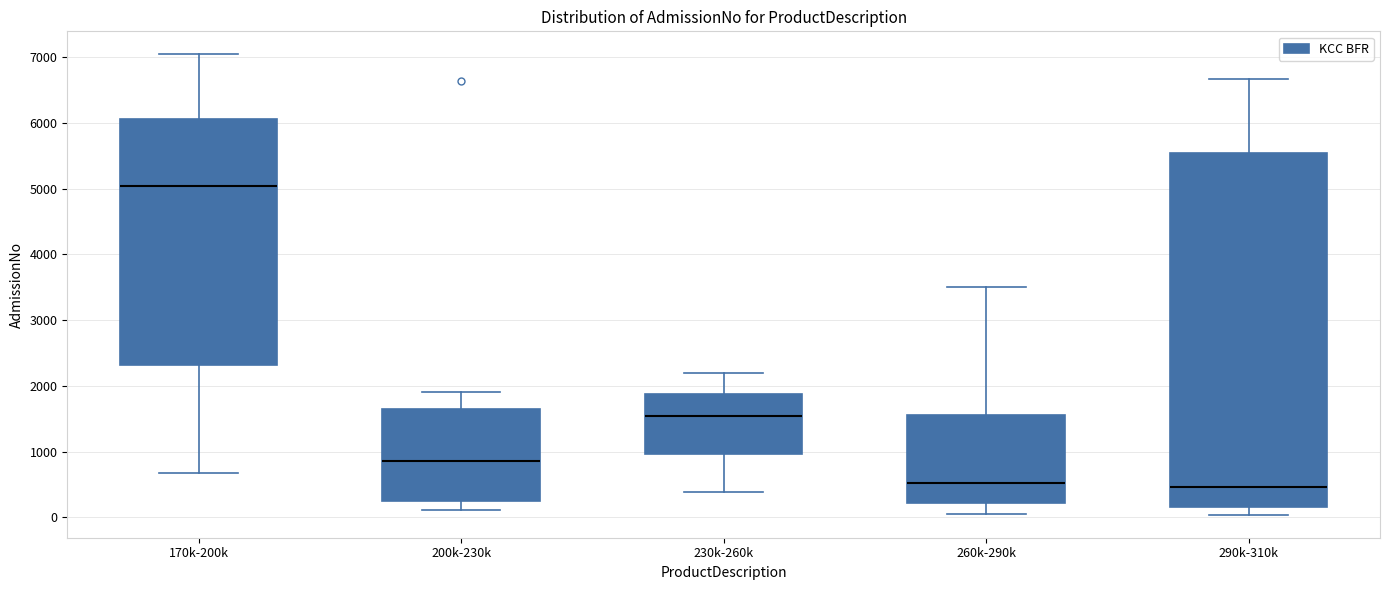

Where does the median line of the box for 230k-260k sit on the y-axis? The values are not printed on the chart, so give them approximately, as read against the axis.

1500